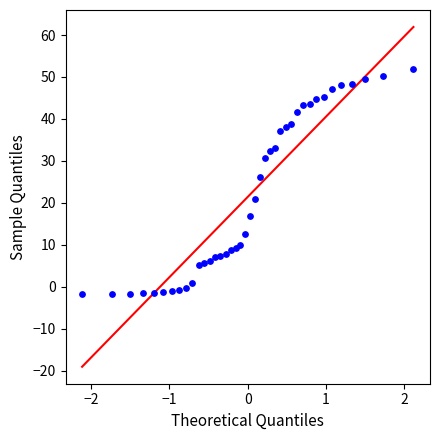

What is the range of Y values (max minus min)?

53.6